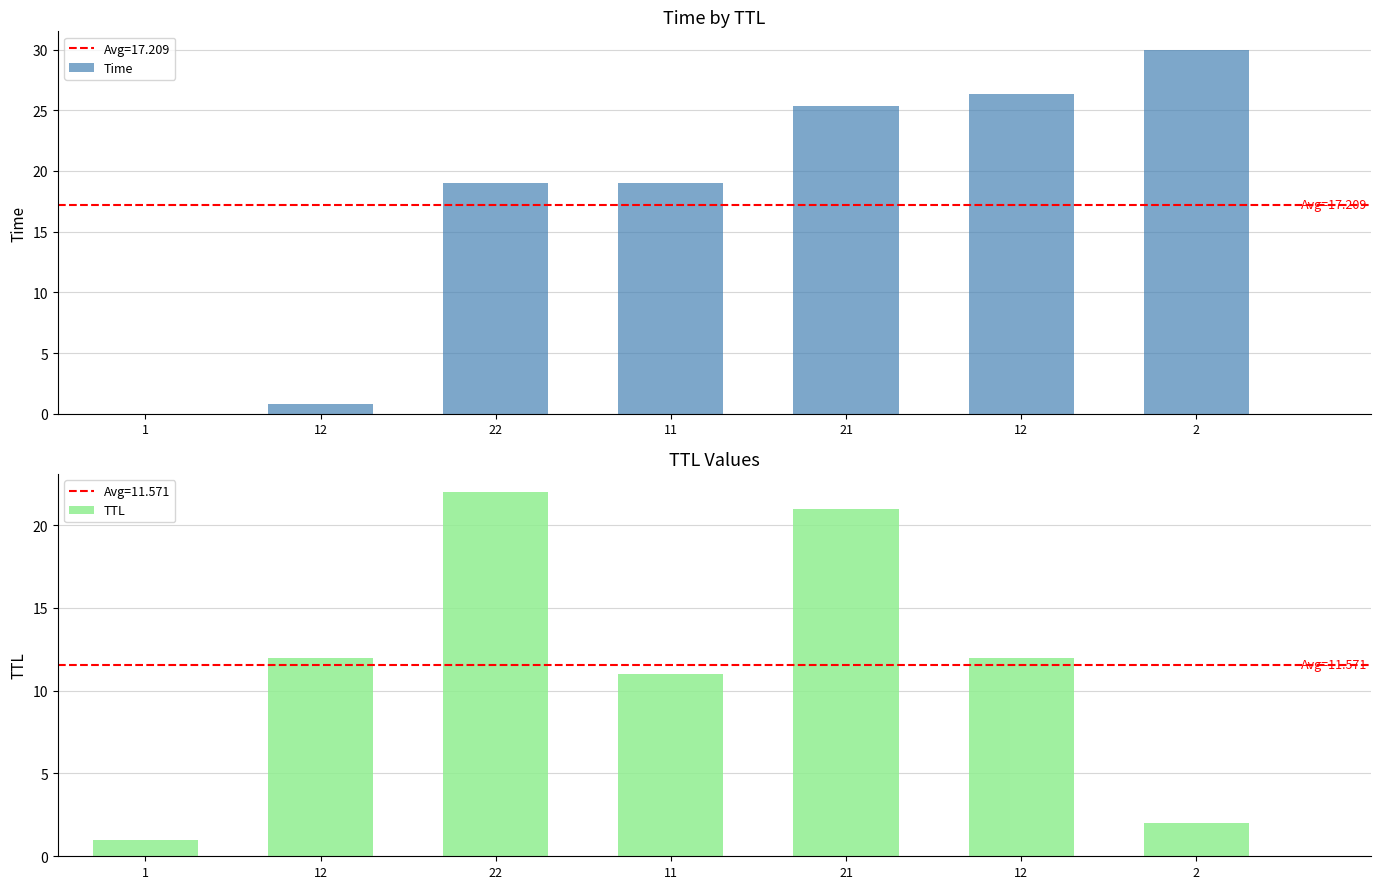

How many data points in Time are less than 19?

3